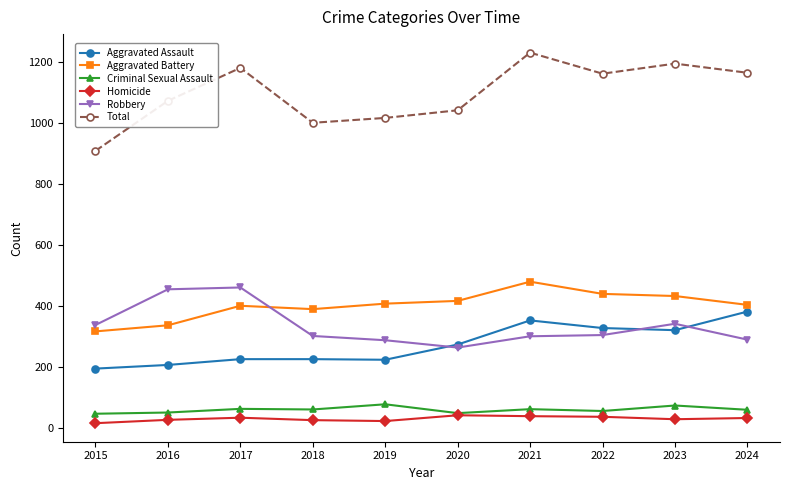

Does the chart have visible grid lines?

No